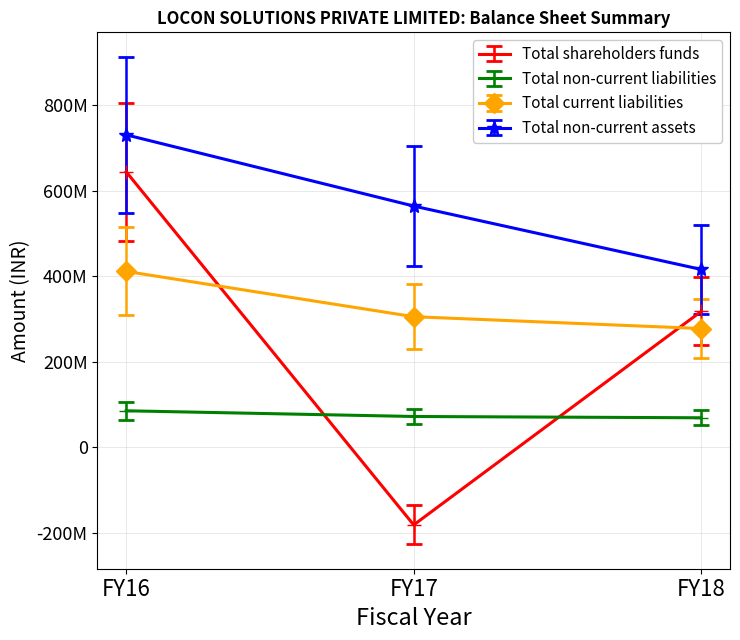

Which series has the largest total across all categories?

Total non-current assets